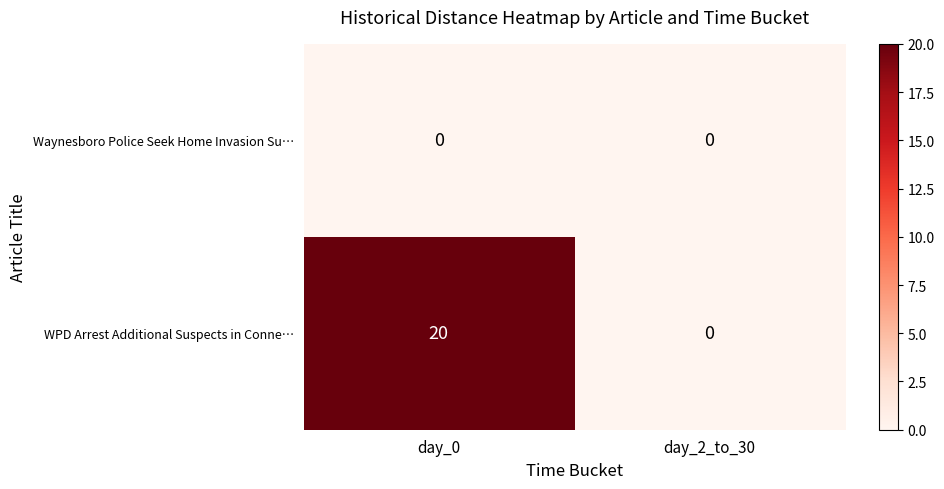

At which category is the sum across all series the highest?

day_0